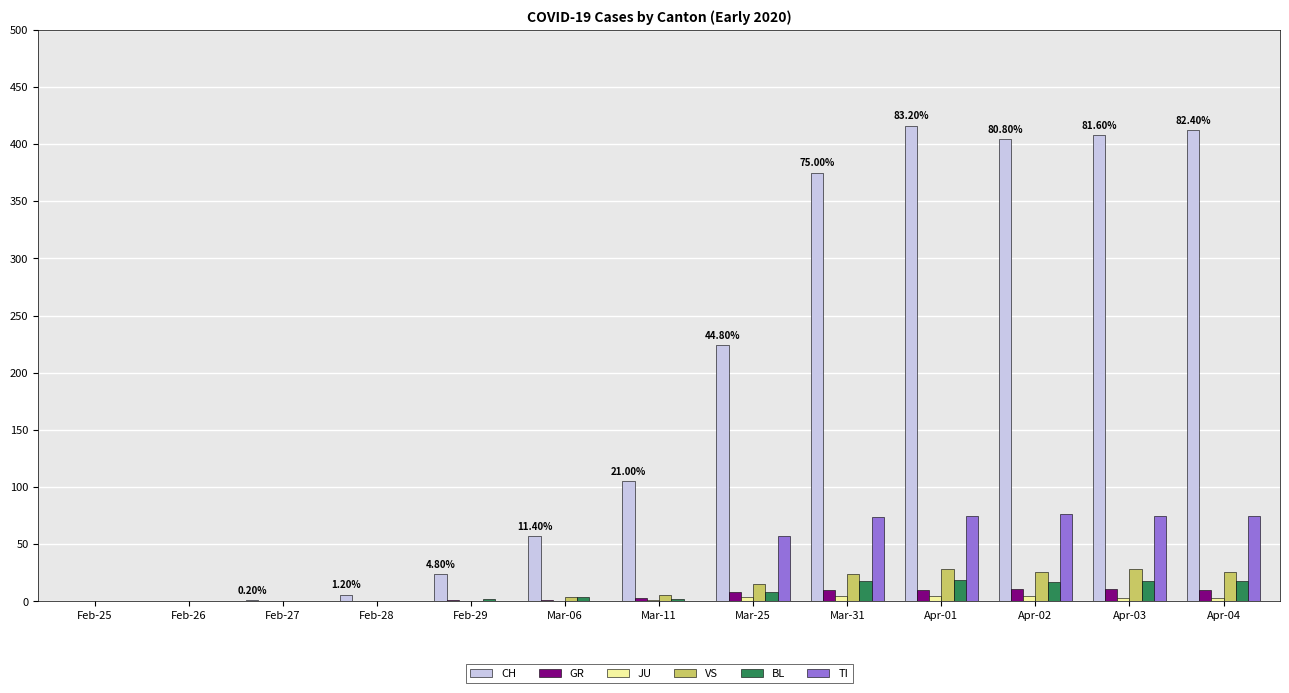

Which series changed the most between Mar-06 and Mar-25?

CH